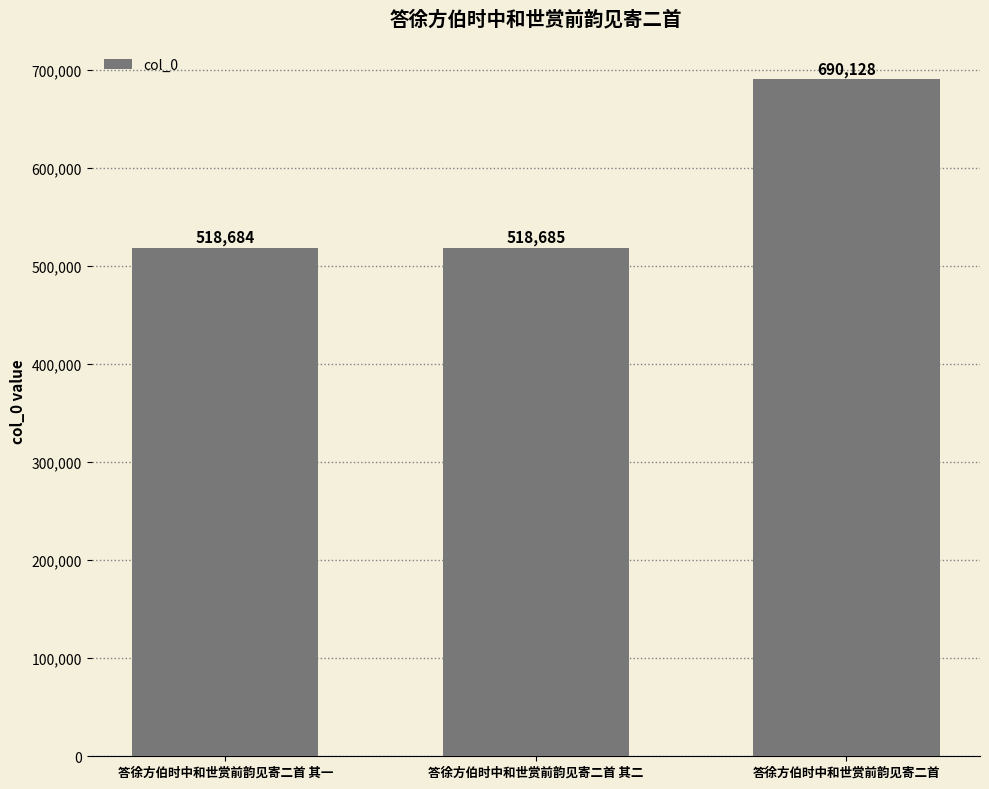

Reading left to right, what are all the values shown in this chart?

答徐方伯时中和世赏前韵见寄二首 其一=518684	答徐方伯时中和世赏前韵见寄二首 其二=518685	答徐方伯时中和世赏前韵见寄二首=690128